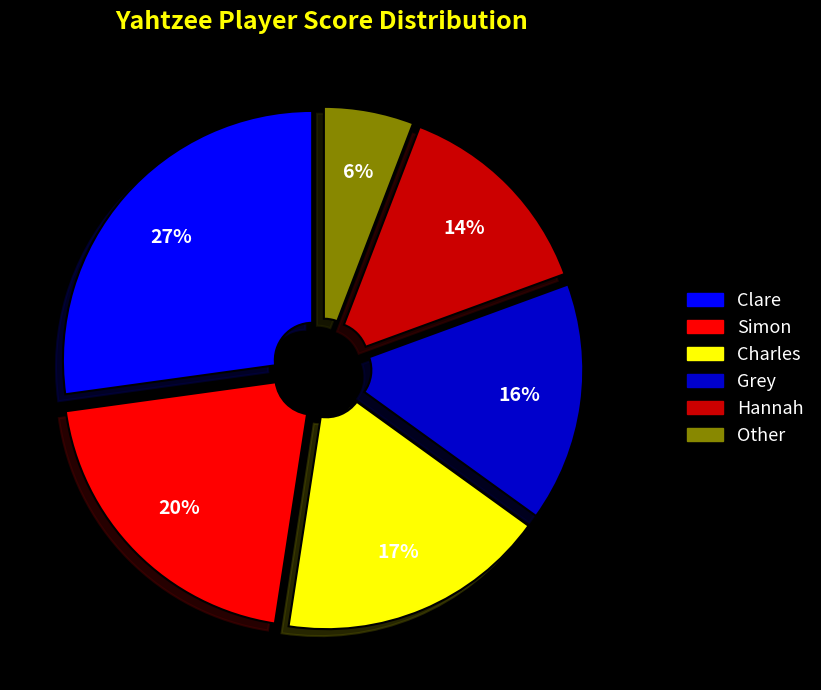

Combined, do Grey and Charles account for over 50%?

No